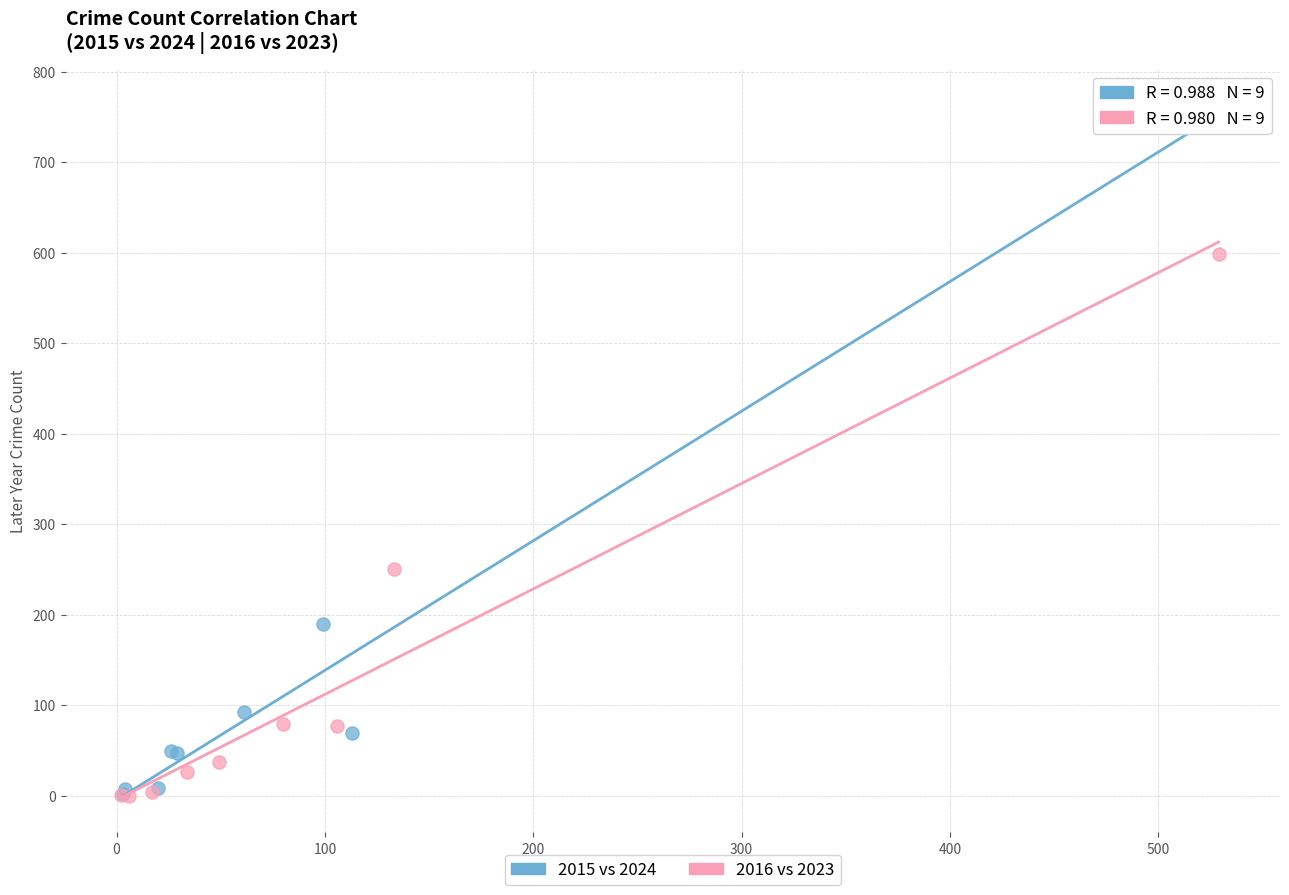

Which series contains the highest Y value?

2015 vs 2024